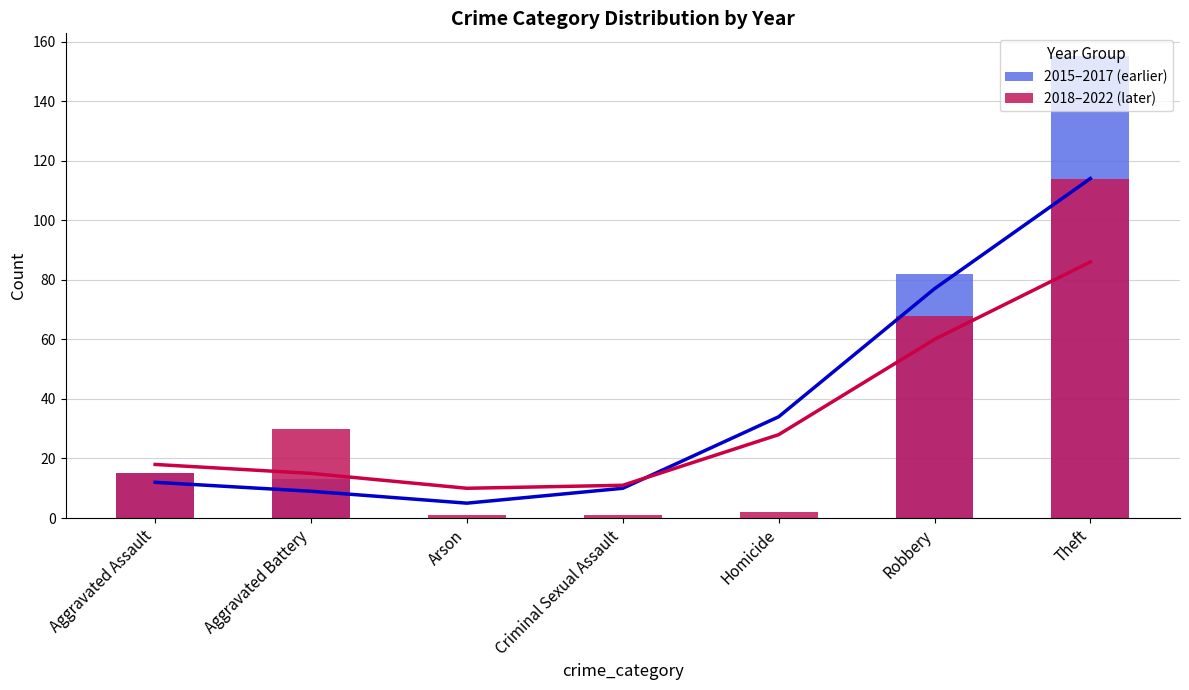

At which label is 2015–2017 (earlier) closest to 77?

Robbery